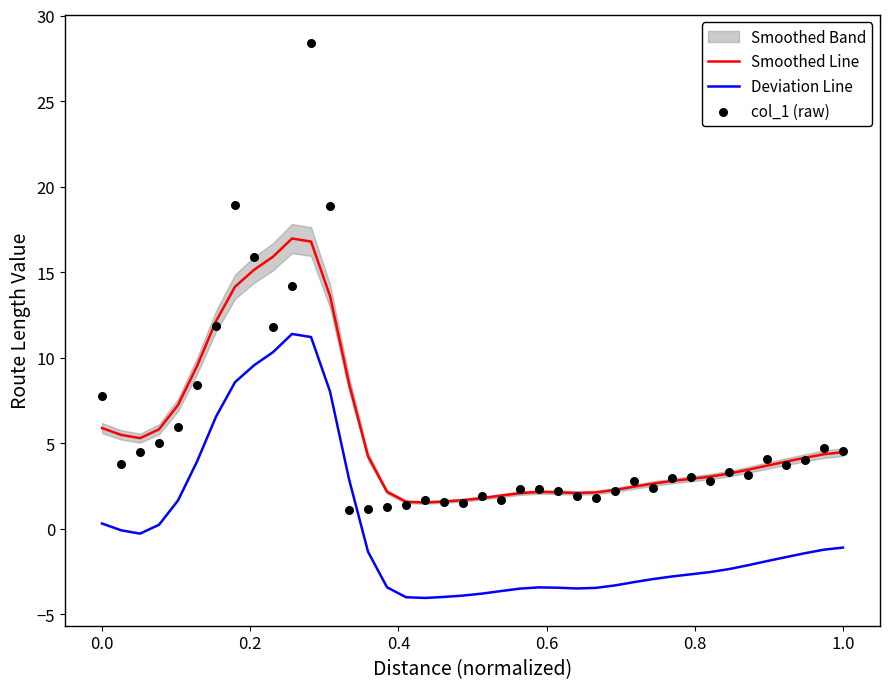

Which series reaches the maximum Y coordinate?

col_1 (raw)